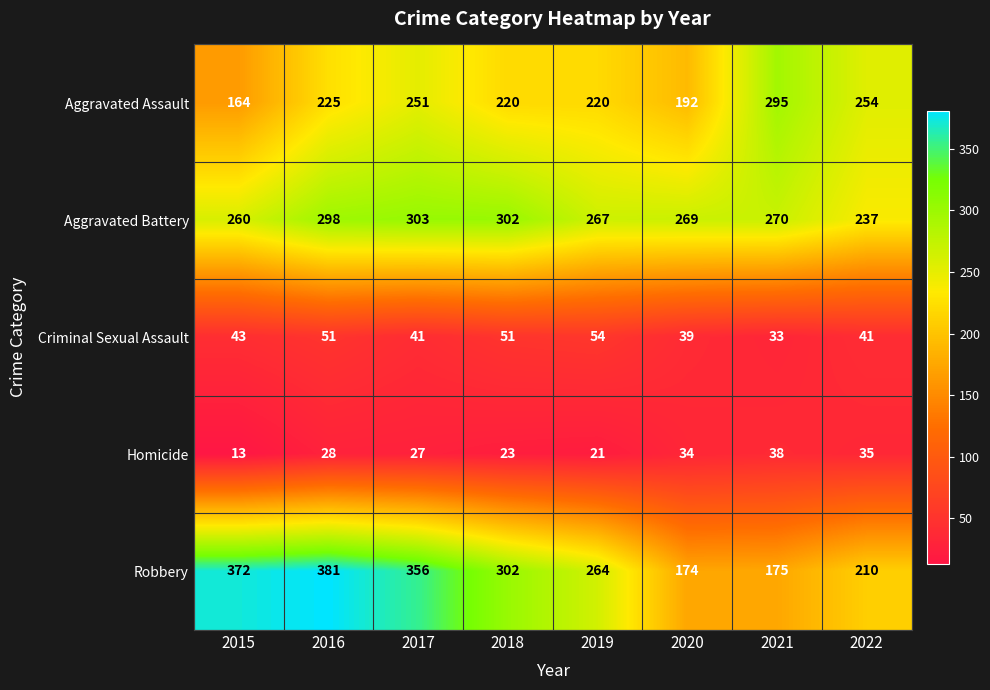

Which category has the lowest value in the Aggravated Battery series?

2022